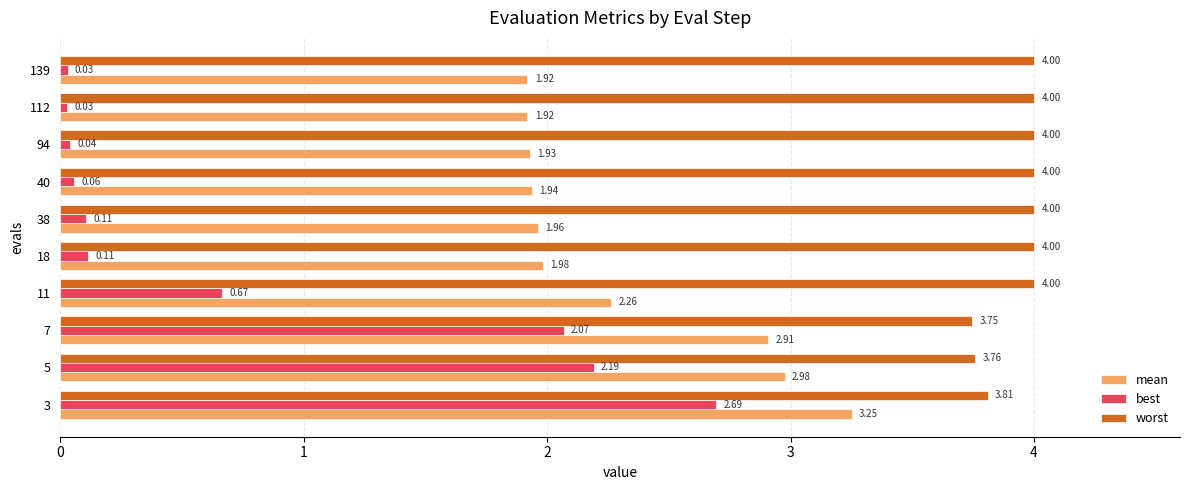

What is the spread (max minus min) of values at 139?

4.0